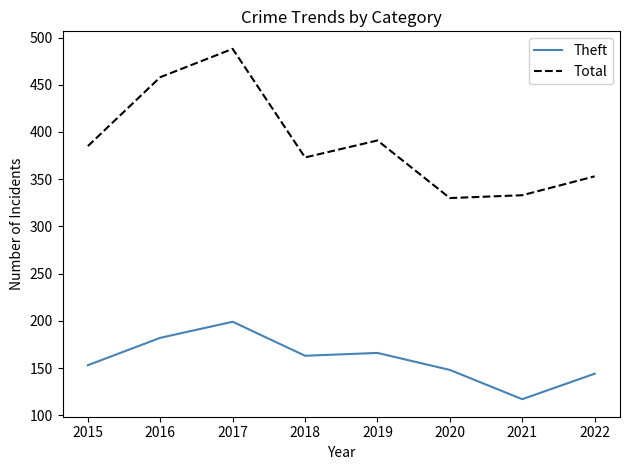

Reading right to left, transcribe all the data shown in this chart.

Theft: 2022=144	2021=117	2020=148	2019=166	2018=163	2017=199	2016=182	2015=153
Total: 2022=353	2021=333	2020=330	2019=391	2018=373	2017=488	2016=458	2015=385